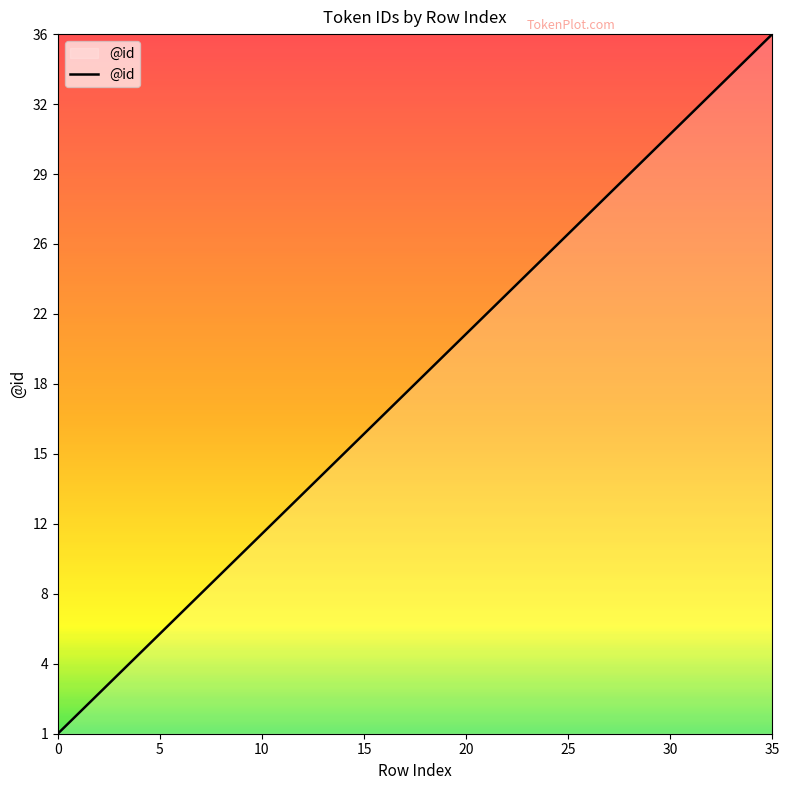

Is this an area chart (filled region under the line)?

Yes